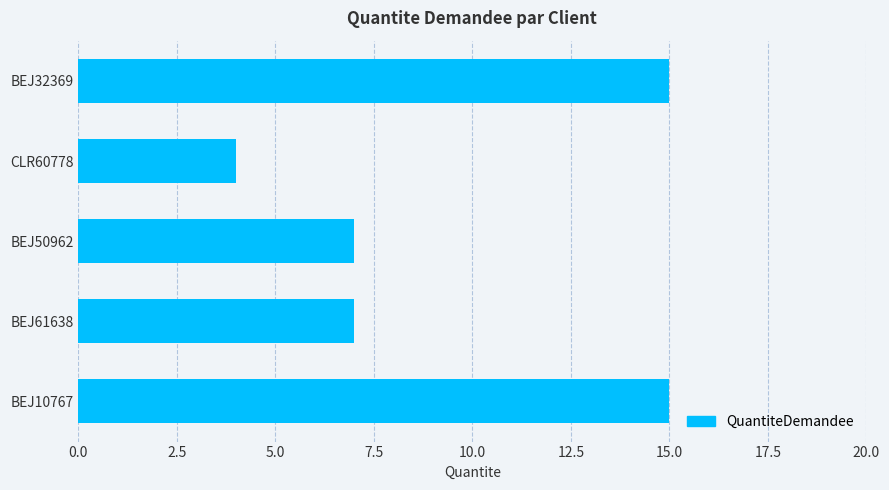

Reading bottom to top, list all the values displayed in this chart.

BEJ10767=15	BEJ61638=7	BEJ50962=7	CLR60778=4	BEJ32369=15